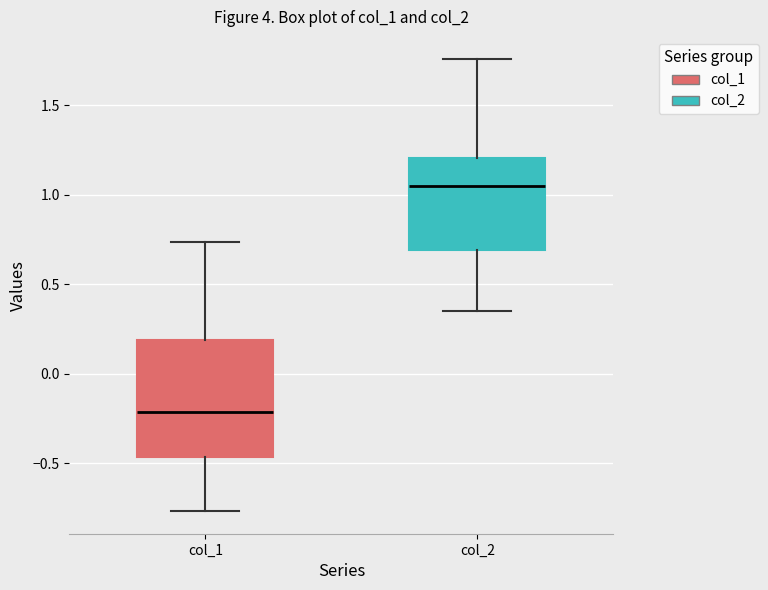

Reading left to right, read every box against the y-axis: the position of its median line, the range the box covers, and the ends of its whiskers. The values are not printed on the chart, so give them approximately, as read against the axis.

col_1: median -0.20, box -0.45 to 0.20, whiskers -0.75 to 0.75
col_2: median 1.05, box 0.70 to 1.20, whiskers 0.35 to 1.75